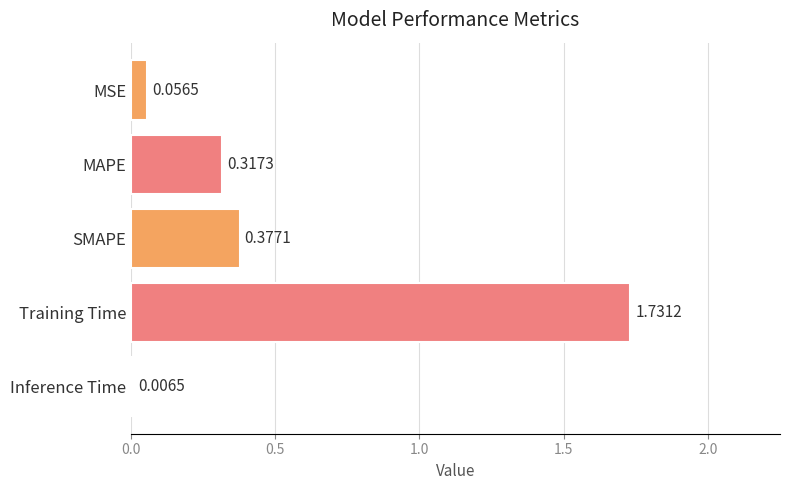

Where is the data nearest to the value 0?

Inference Time